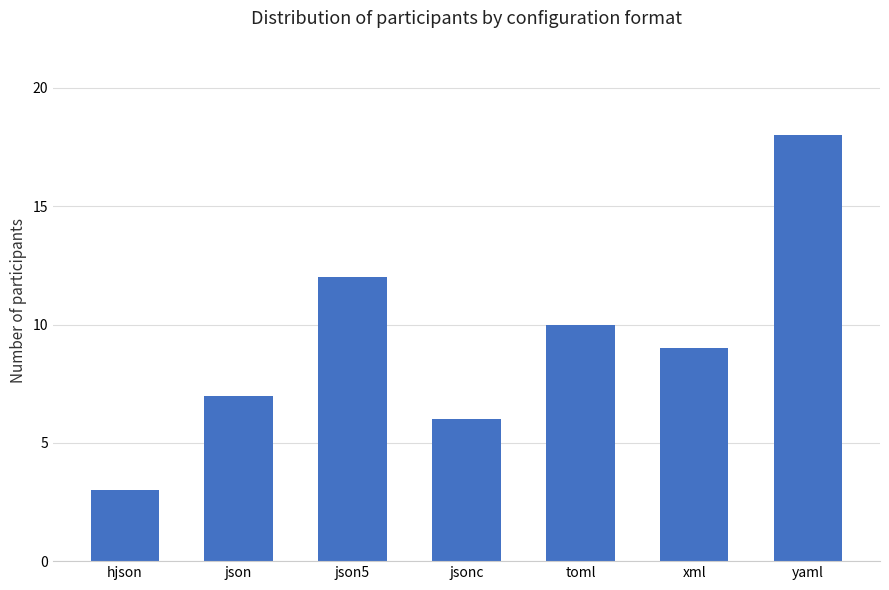

Count the number of categories in the chart.

7